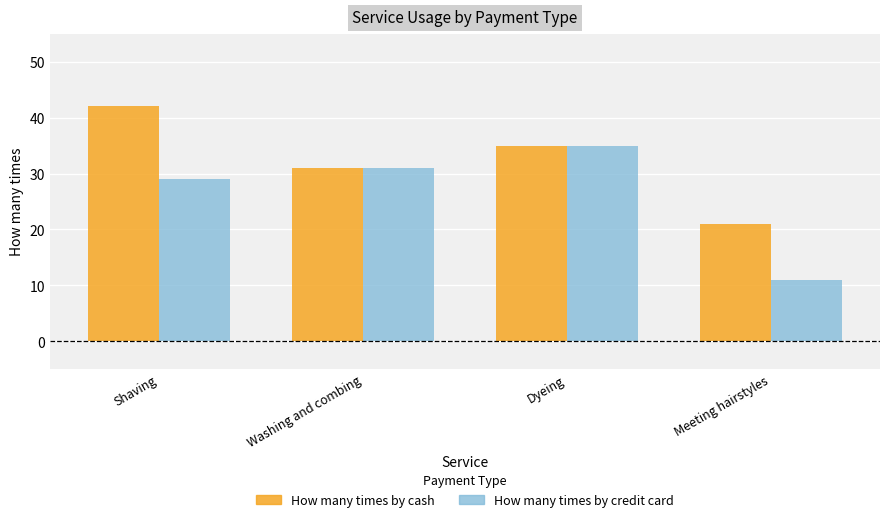

At which category is the sum across all series the highest?

Shaving